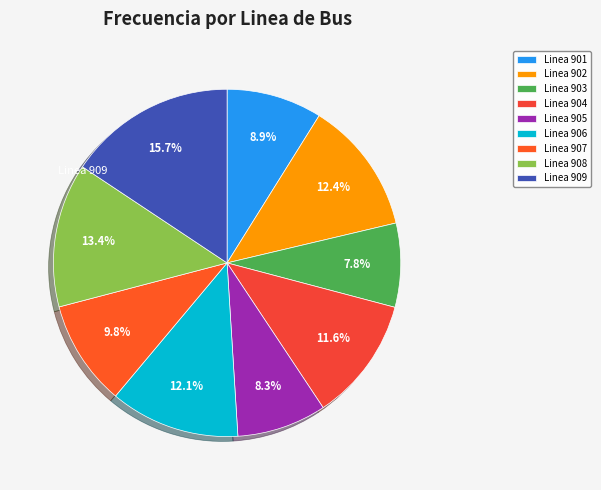

Is there any slice that represents more than half of the pie?

No